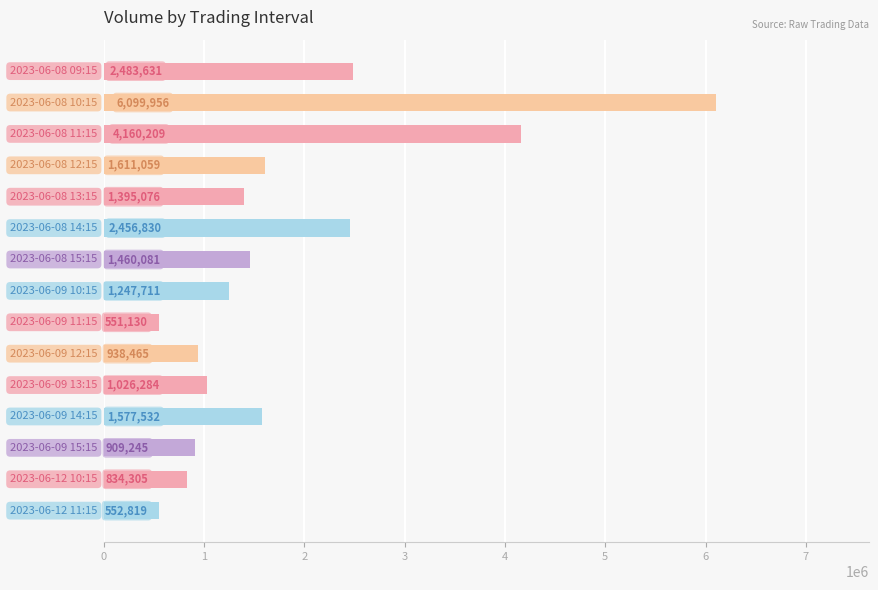

How many data points does each series have?

15